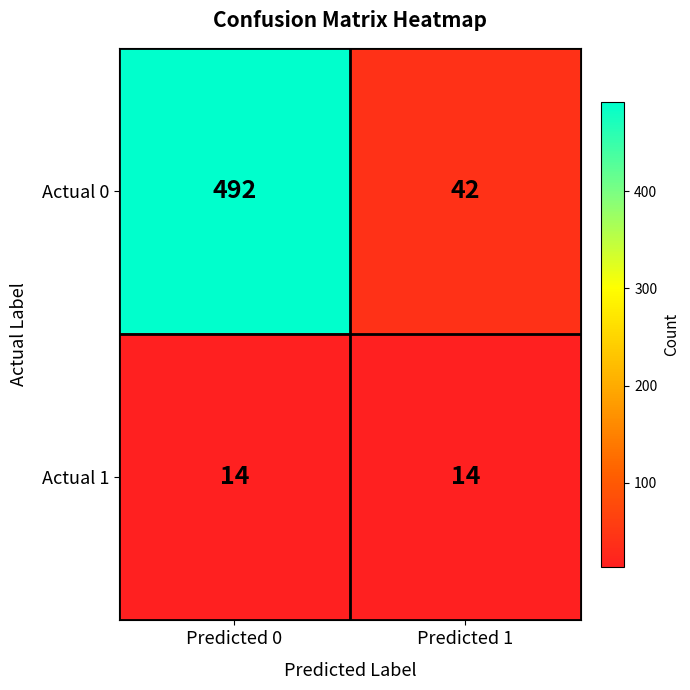

Which series has the widest spread of values?

Actual 0